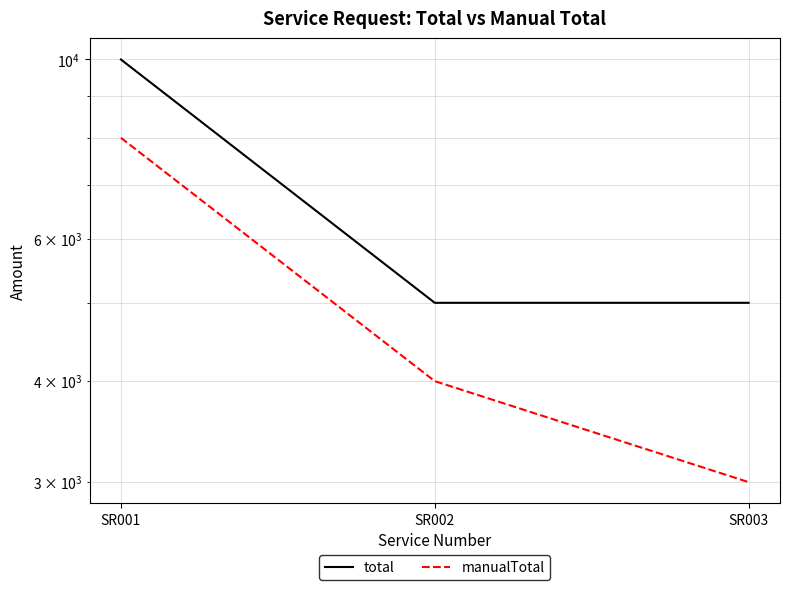

At which category is the sum across all series the highest?

SR001